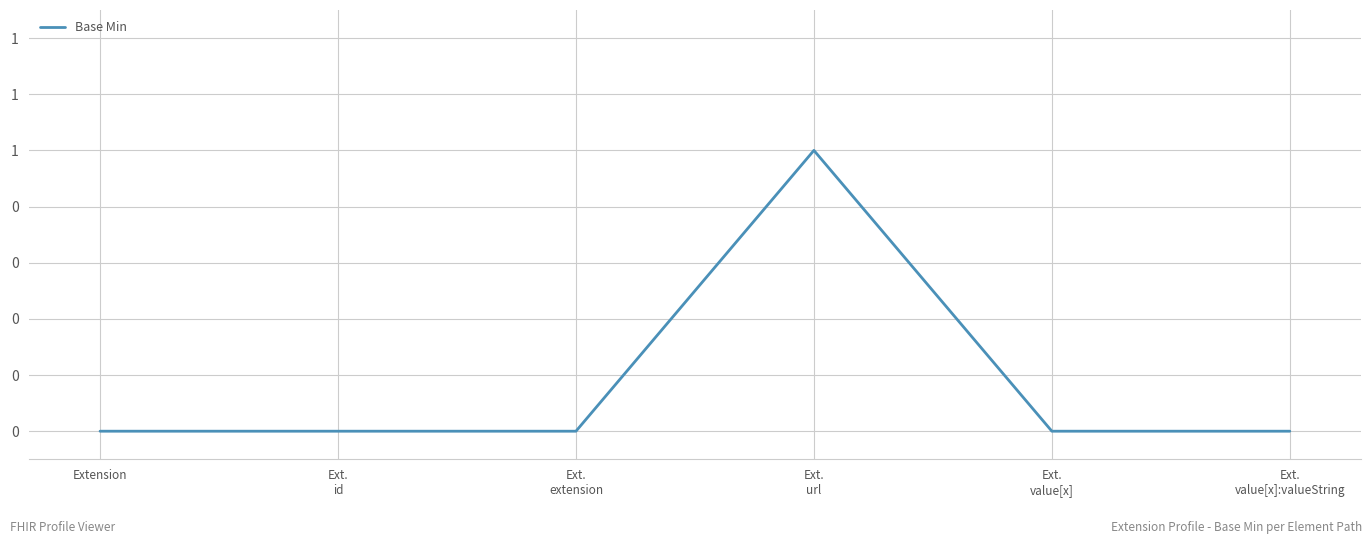

List the labels in order of value, smallest first.

Extension, Ext.
id, Ext.
extension, Ext.
value[x], Ext.
value[x]:valueString, Ext.
url